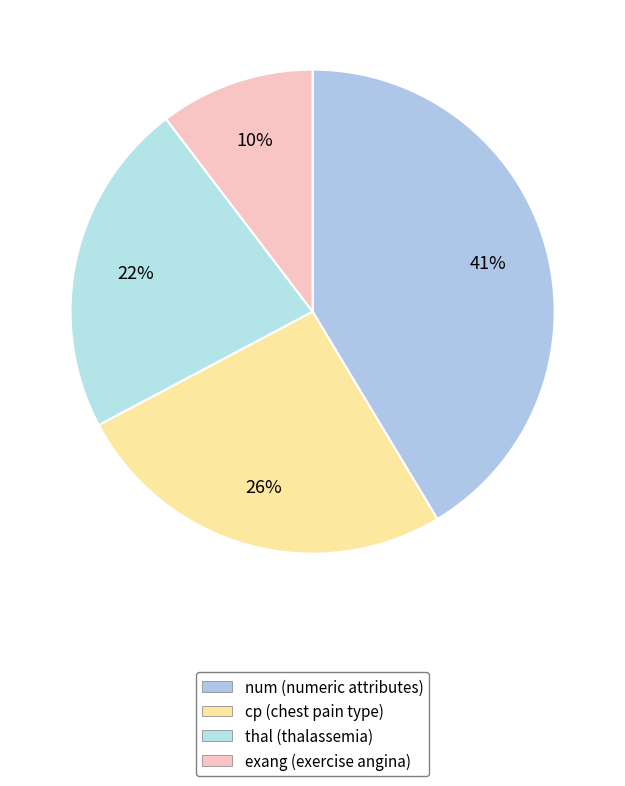

What is the smallest slice in the pie chart?

exang